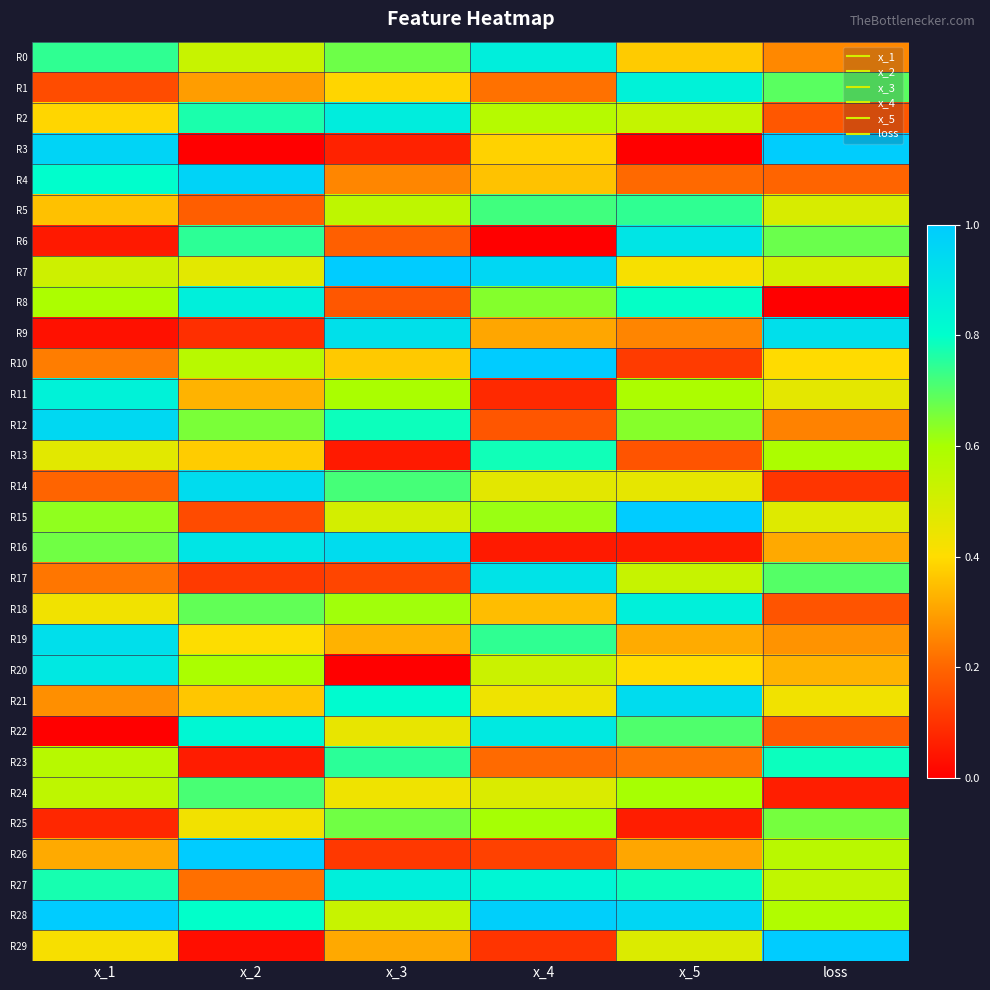

Rank the series at x_2 from highest to lowest value.

R26, R4, R14, R16, R8, R22, R28, R2, R6, R24, R18, R12, R20, R10, R0, R7, R25, R19, R13, R21, R11, R1, R27, R5, R15, R17, R9, R23, R29, R3